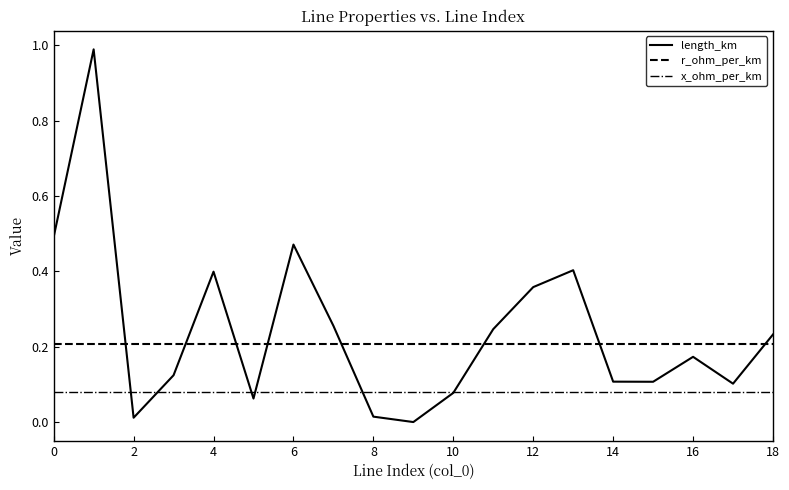

How many times do length_km and r_ohm_per_km cross each other?

8